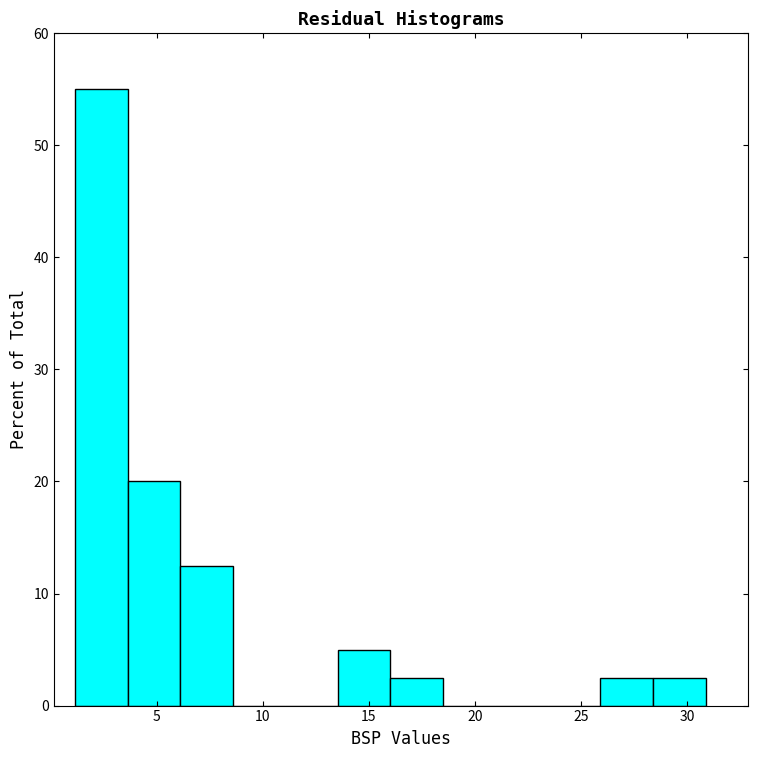

Reading left to right, transcribe this chart: for each bar, give the range it covers on the x-axis and its height. Neither the bar edges nor the heights are printed on the chart, so give them approximately, as read against the axes.

1.0 to 3.5: 55
3.5 to 6.0: 20
6.0 to 8.5: 13
8.5 to 11.0: 0
11.0 to 13.5: 0
13.5 to 16.0: 5
16.0 to 18.5: 3
18.5 to 21.0: 0
21.0 to 23.5: 0
23.5 to 26.0: 0
26.0 to 28.5: 3
28.5 to 31.0: 3